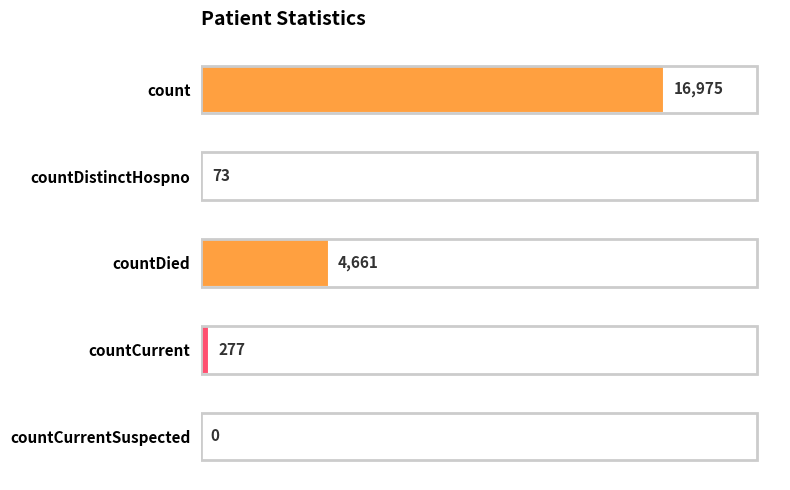

What is the average value?

4397